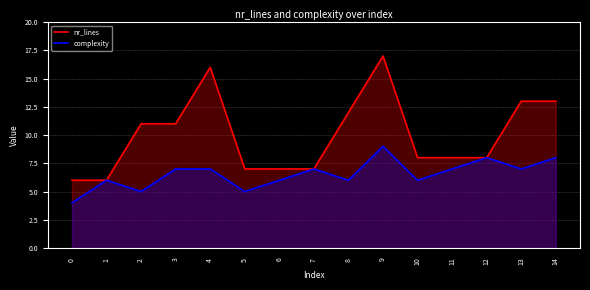

The value of complexity at 11 is 7. True or false?

True